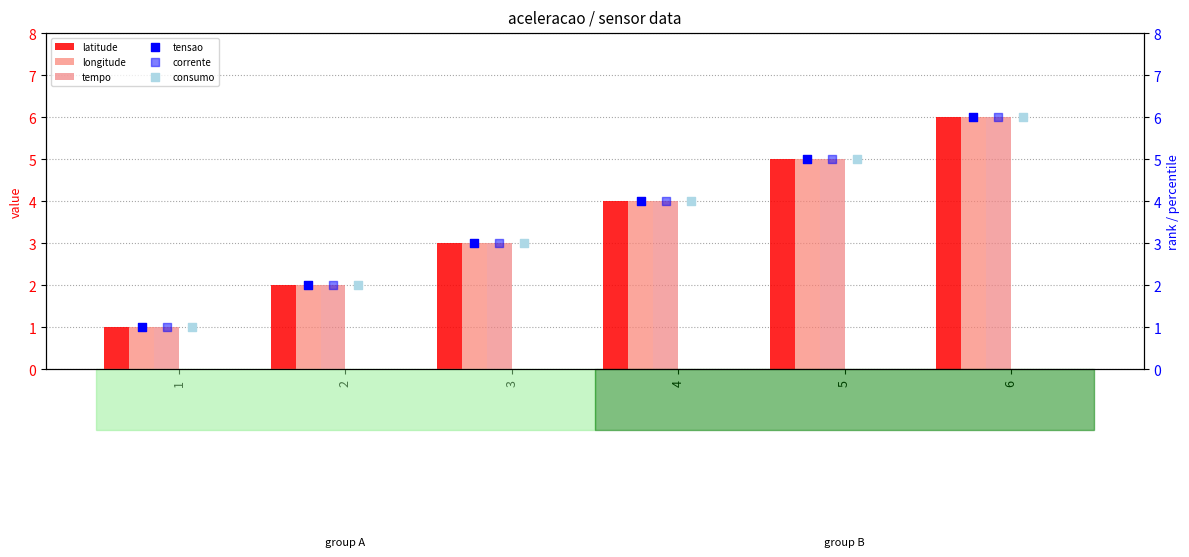

Which series has the largest total across all categories?

latitude